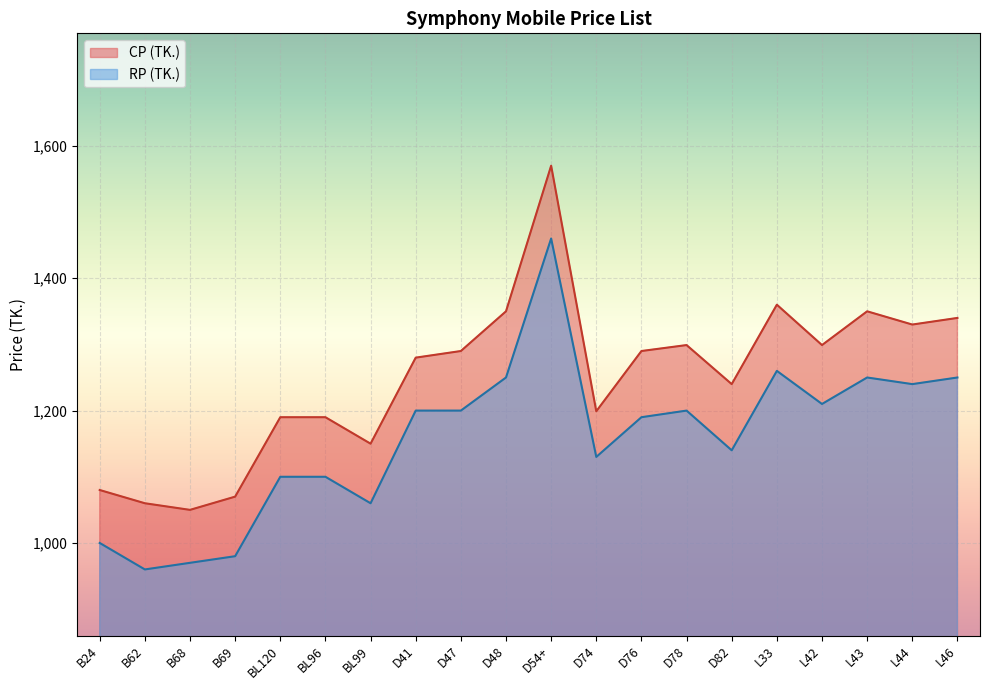

Between B24 and BL99, which series saw the biggest shift?

CP (TK.)